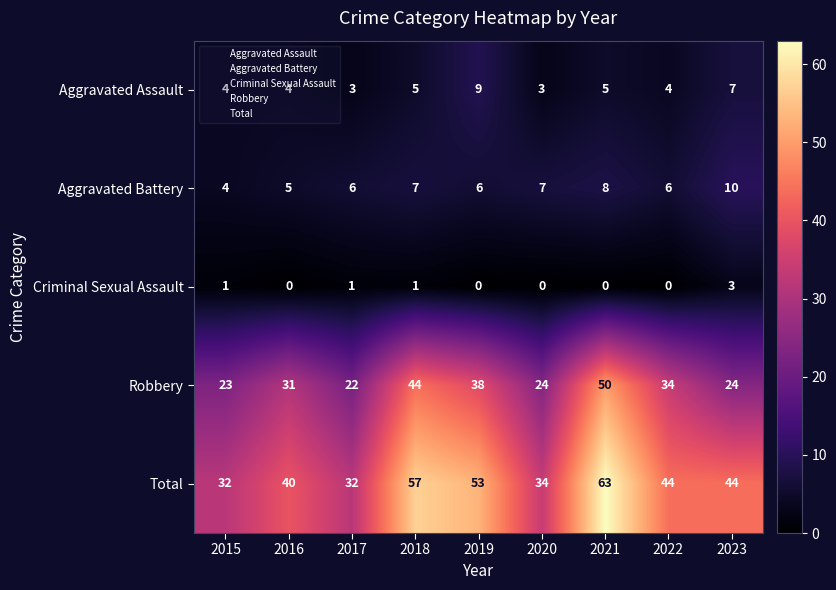

What is the average value of the Aggravated Battery series?

7